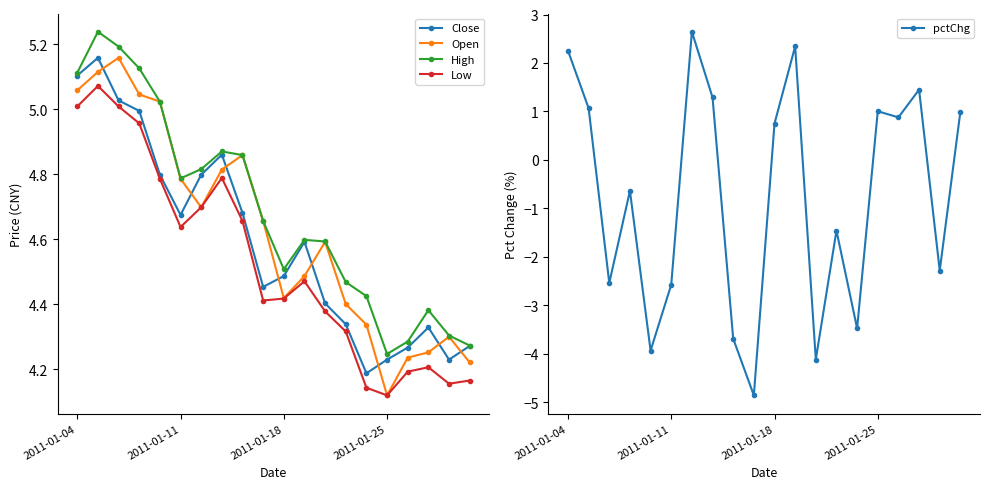

Which category has the lowest value in the Open series?

2011-01-25